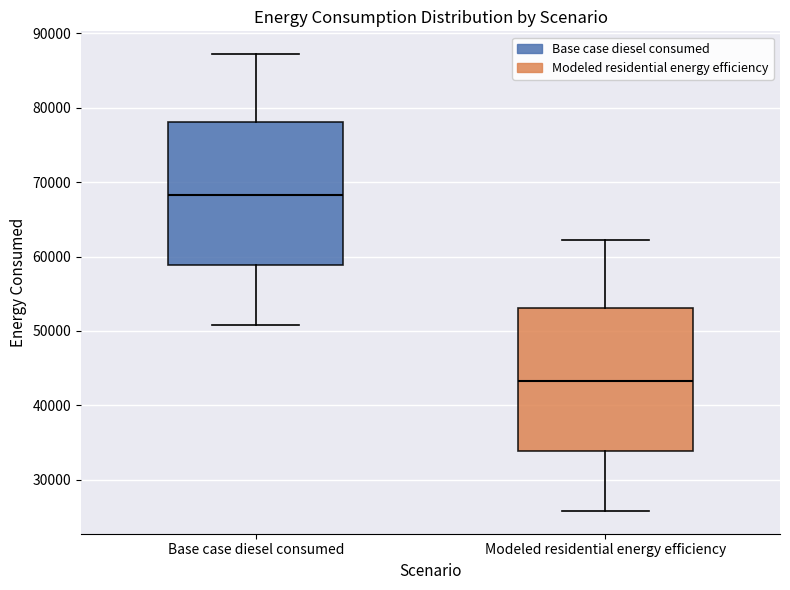

Where is the lower edge of the box for Base case diesel consumed on the y-axis? The values are not printed on the chart, so give them approximately, as read against the axis.

59000